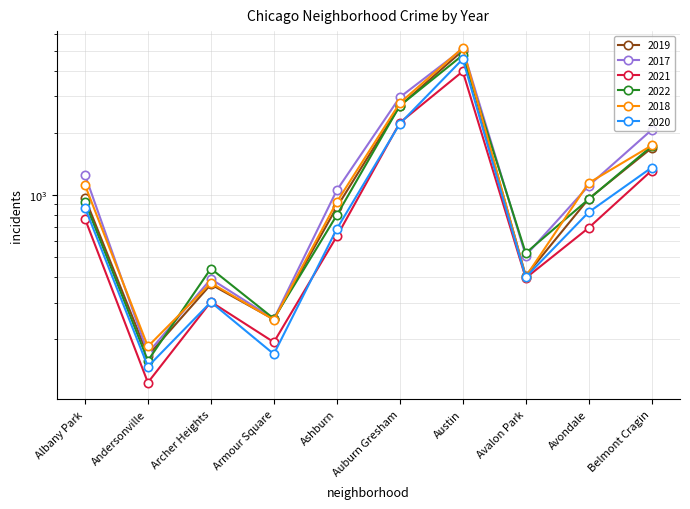

Which category has the highest value in the 2018 series?

Austin